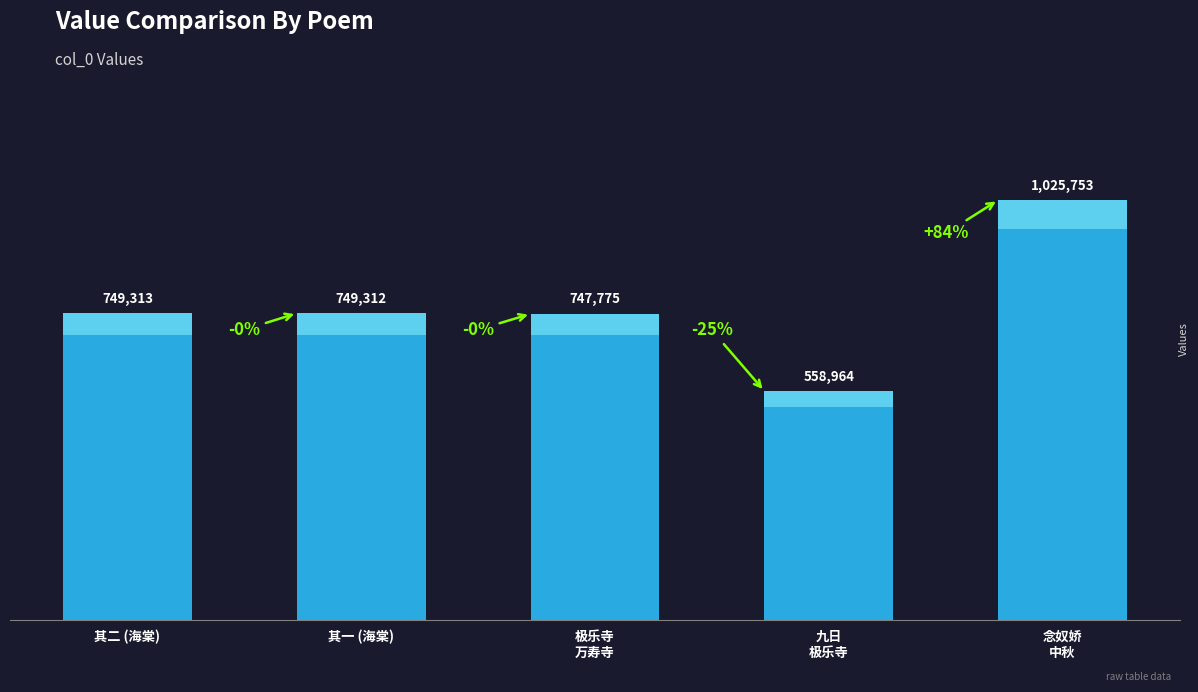

True or false: the data shows 749313 at 其二 (海棠).

True